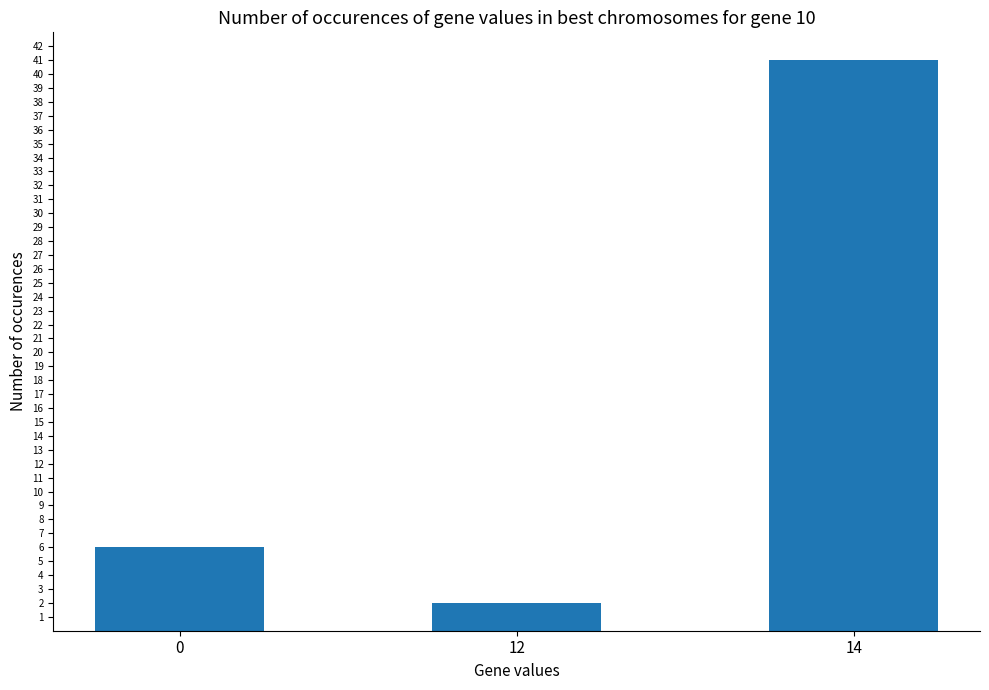

Rank the categories by value from lowest to highest.

12, 0, 14